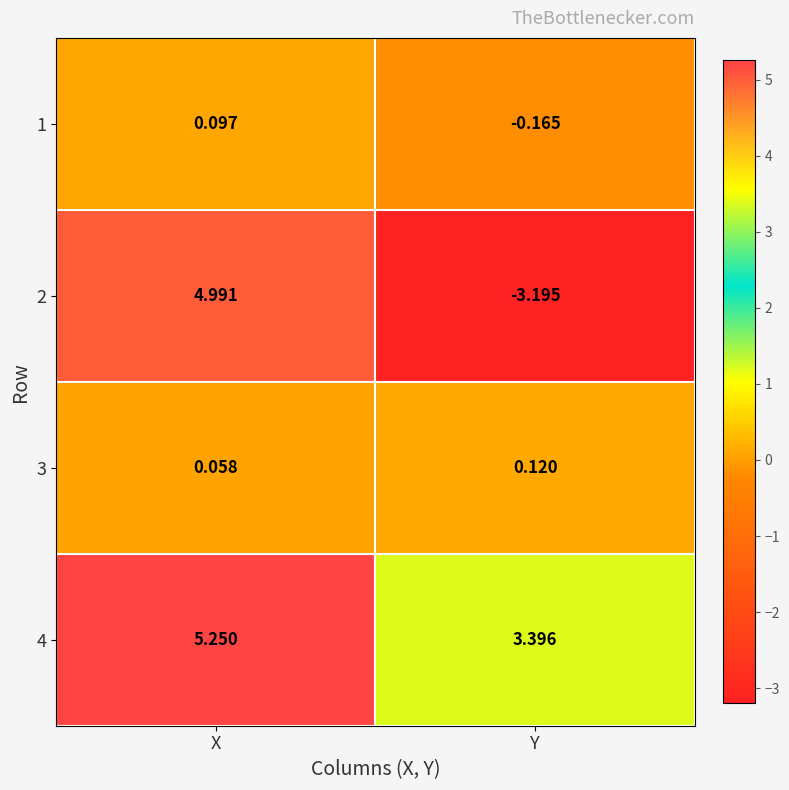

At Y, list the series in order from largest to smallest.

4, 3, 1, 2